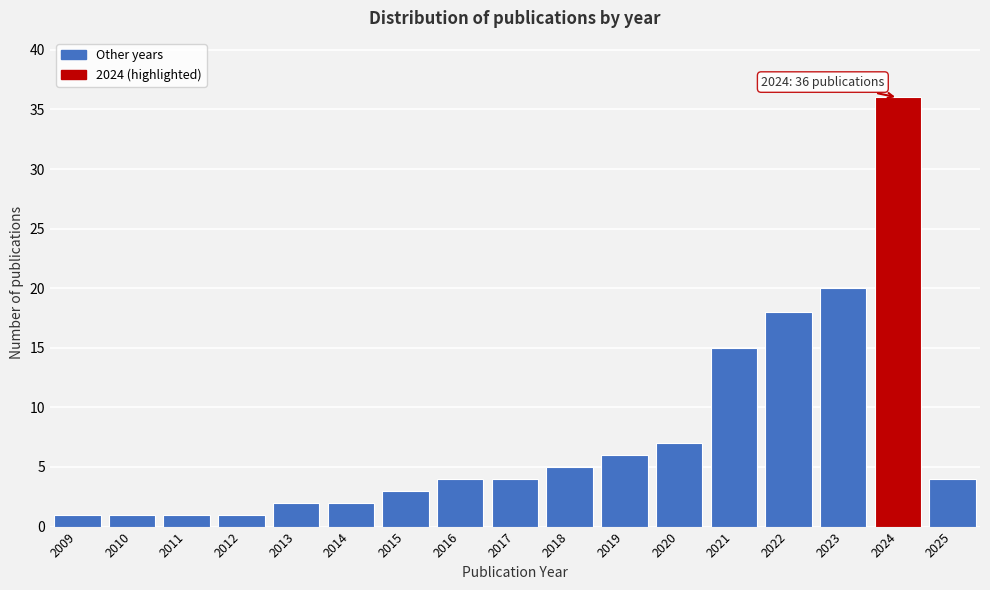

Reading left to right, what are all the values shown in this chart?

2009=1	2010=1	2011=1	2012=1	2013=2	2014=2	2015=3	2016=4	2017=4	2018=5	2019=6	2020=7	2021=15	2022=18	2023=20	2024=36	2025=4